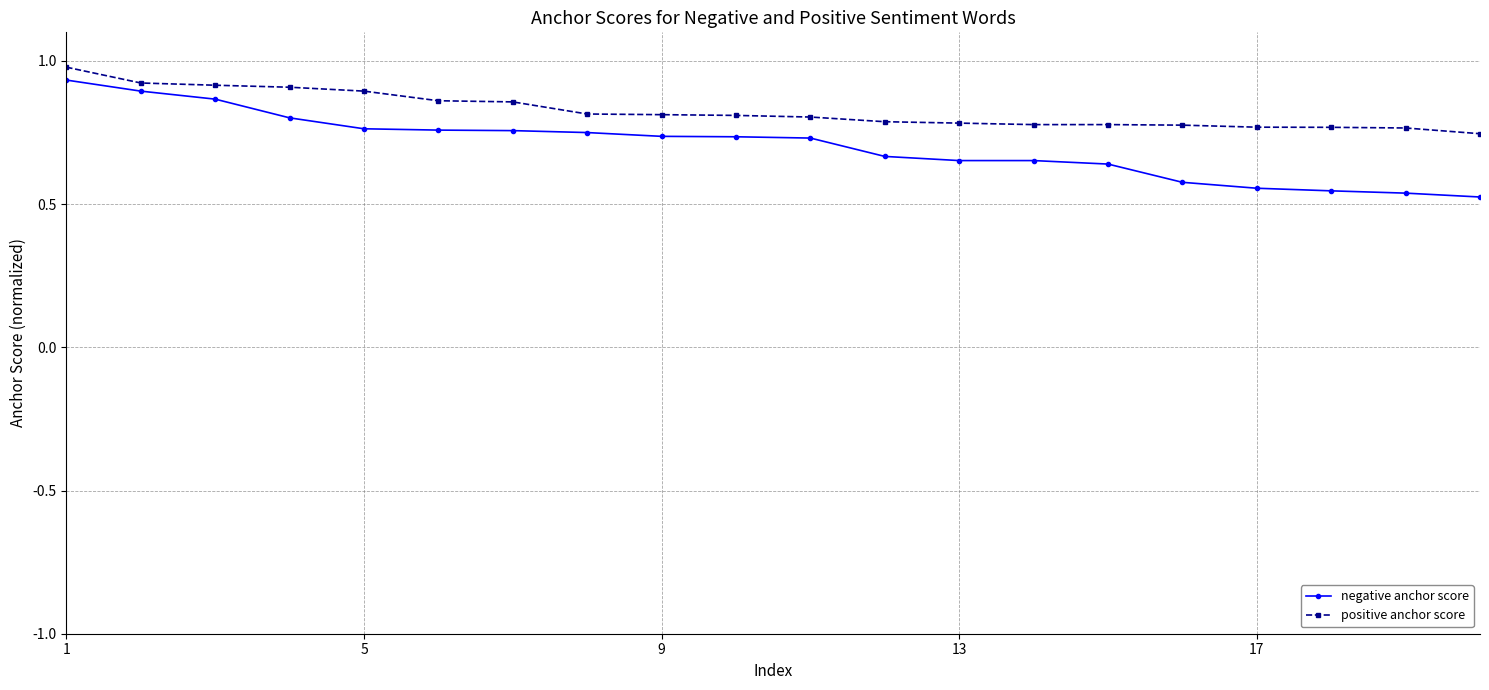

List the series in order of their overall mean, lowest first.

negative anchor score, positive anchor score